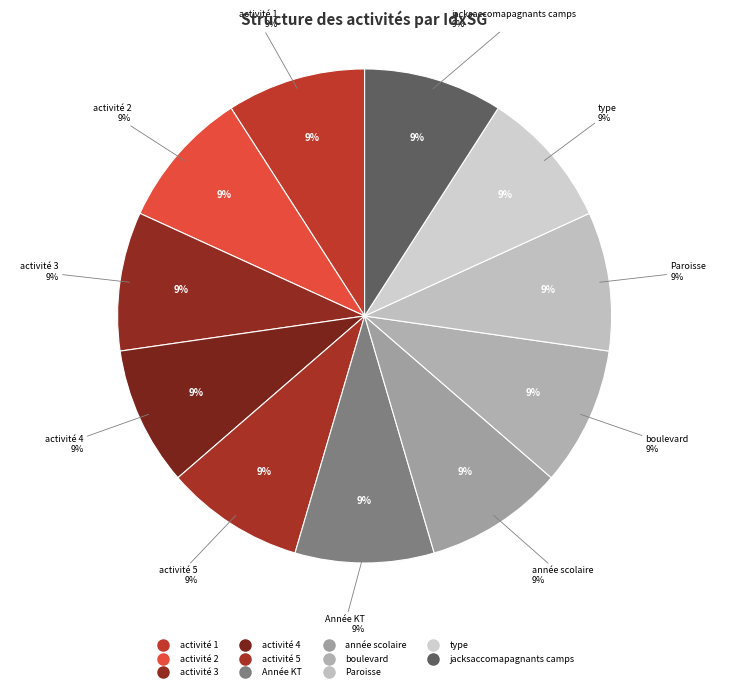

Does boulevard represent more than half of the total?

No